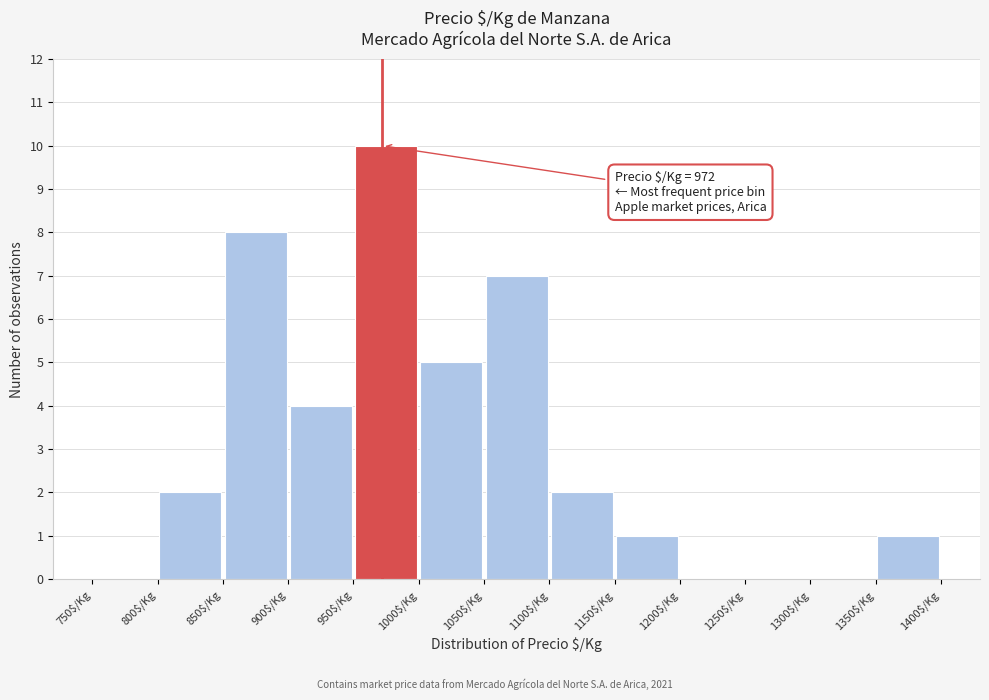

Over which range of the x-axis is the bar tallest?

950 to 1000